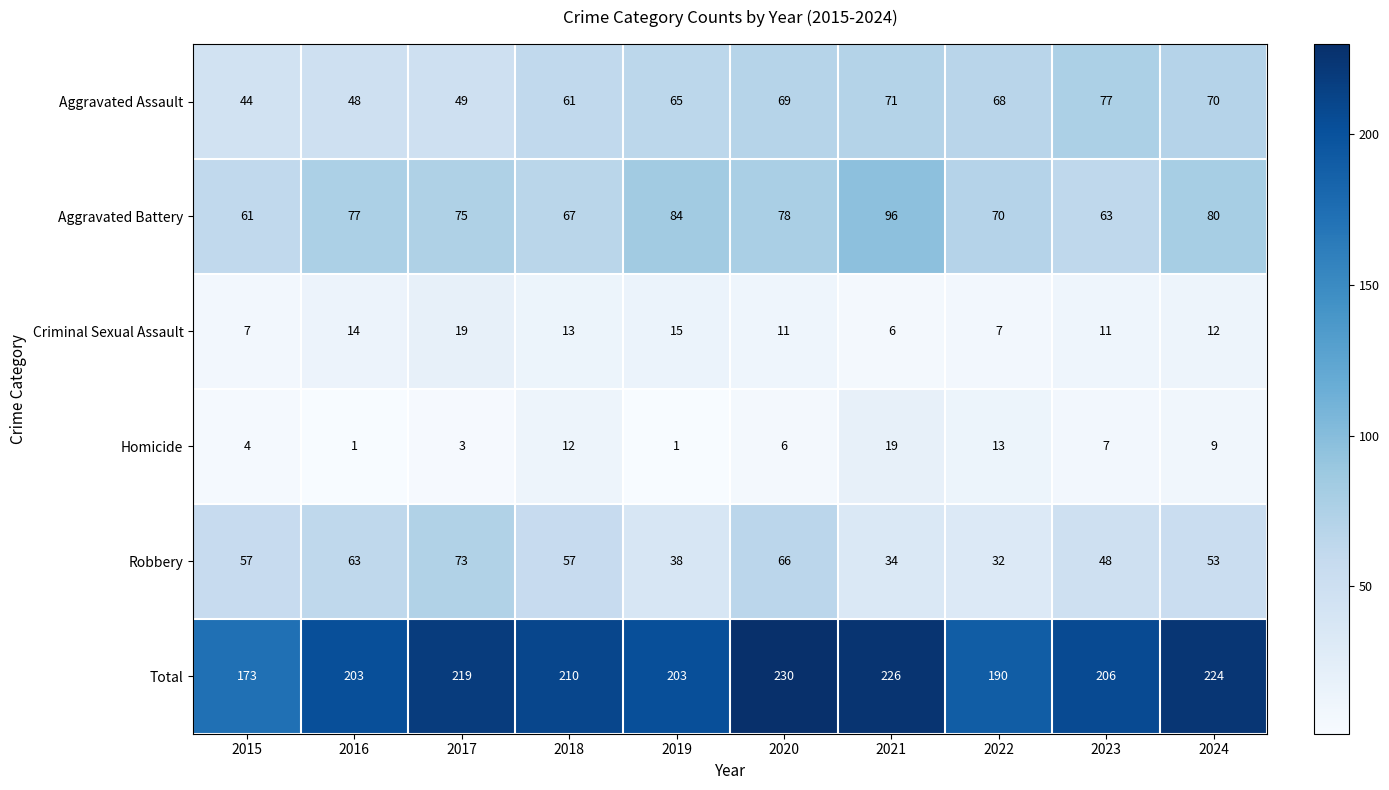

What is the sum of all Homicide values?

75